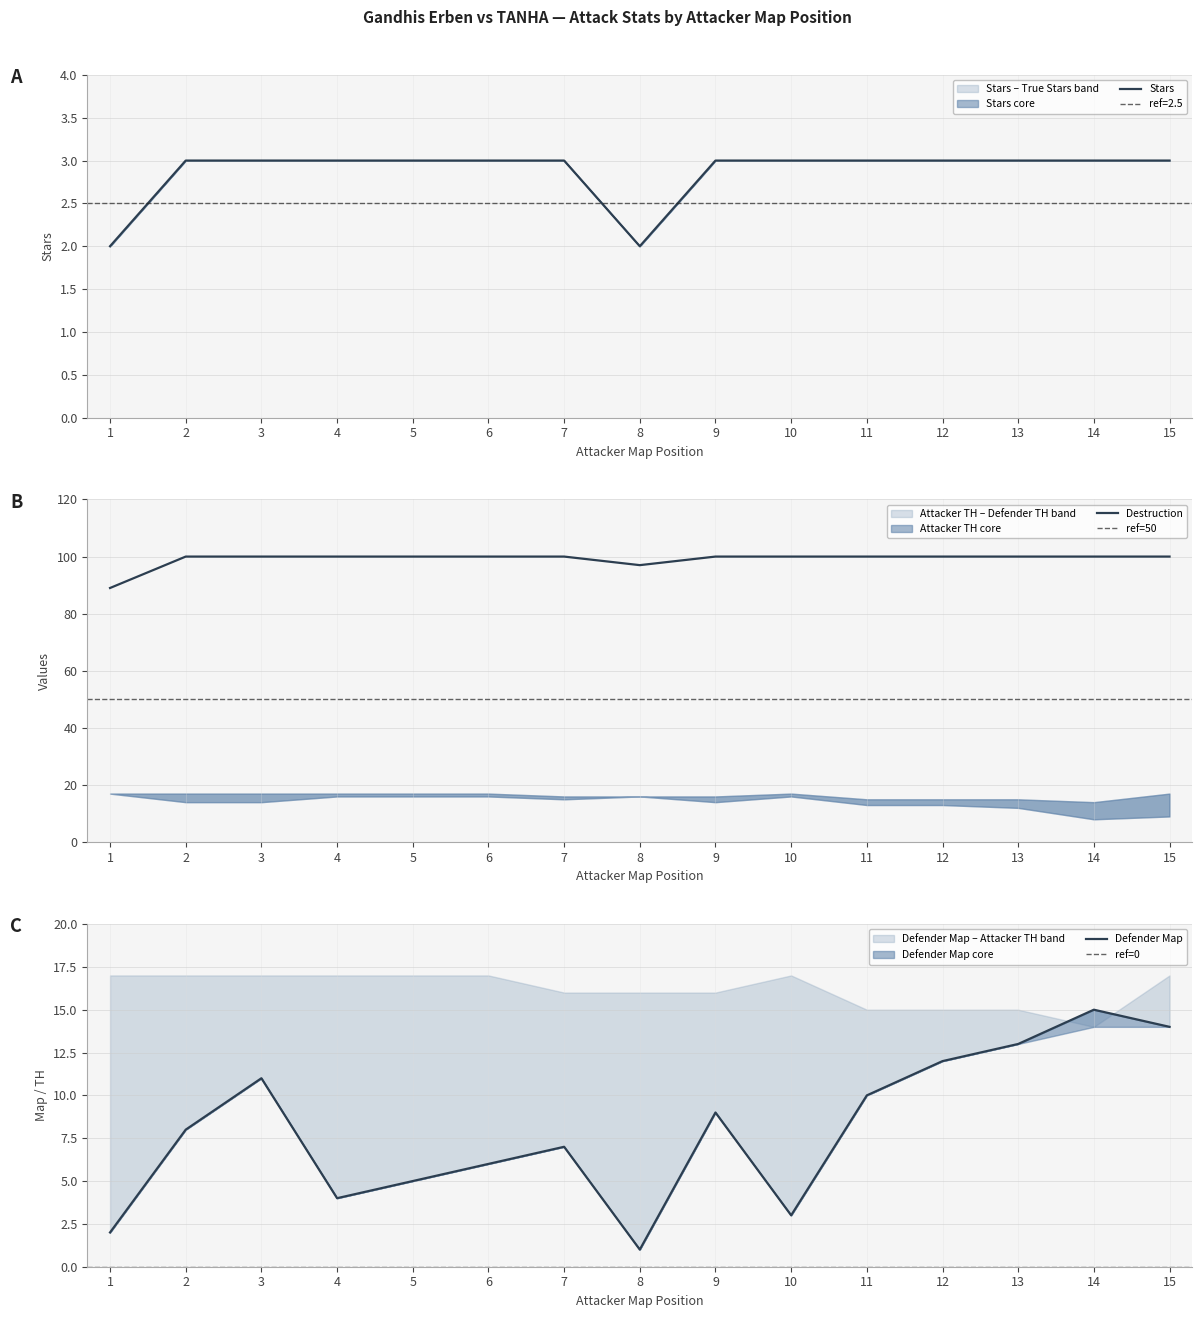

Where is the first local minimum for Stars?

8